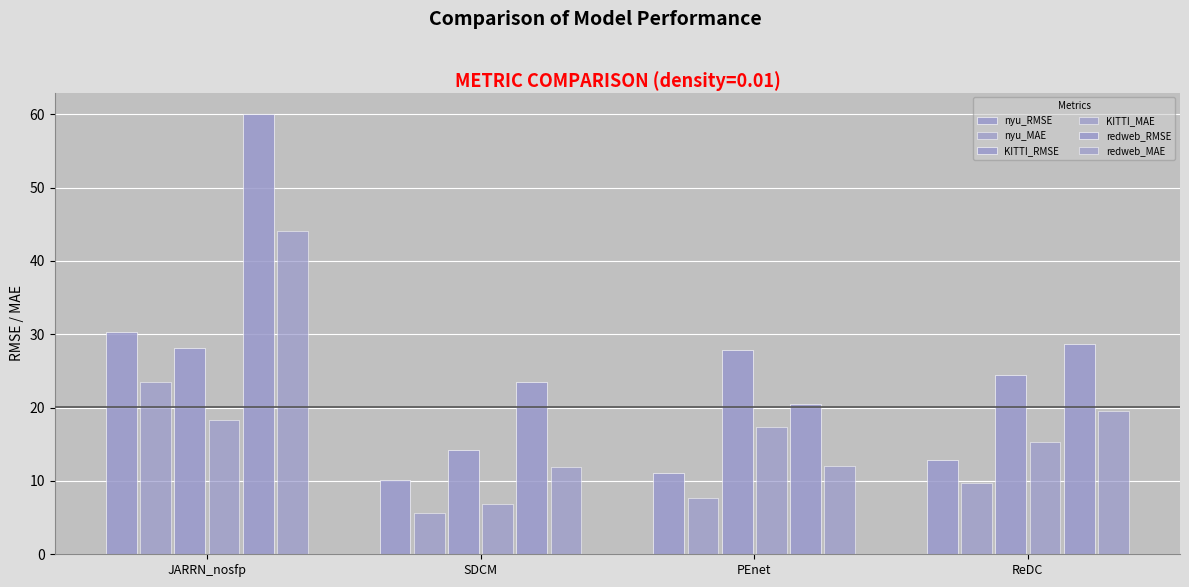

List the labels in order of KITTI_MAE value, largest first.

JARRN_nosfp, PEnet, ReDC, SDCM